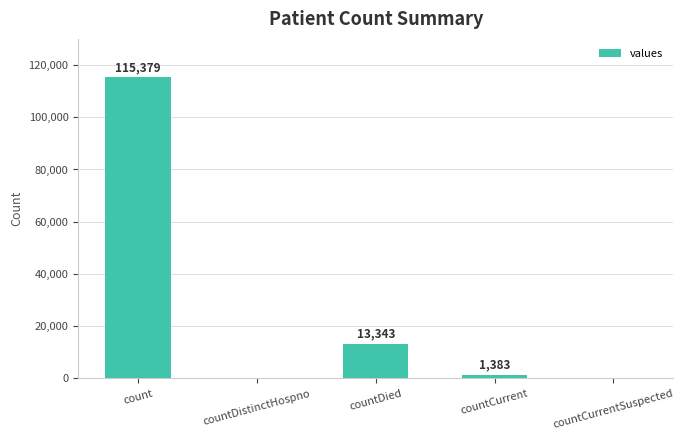

How many distinct data groups are displayed?

1